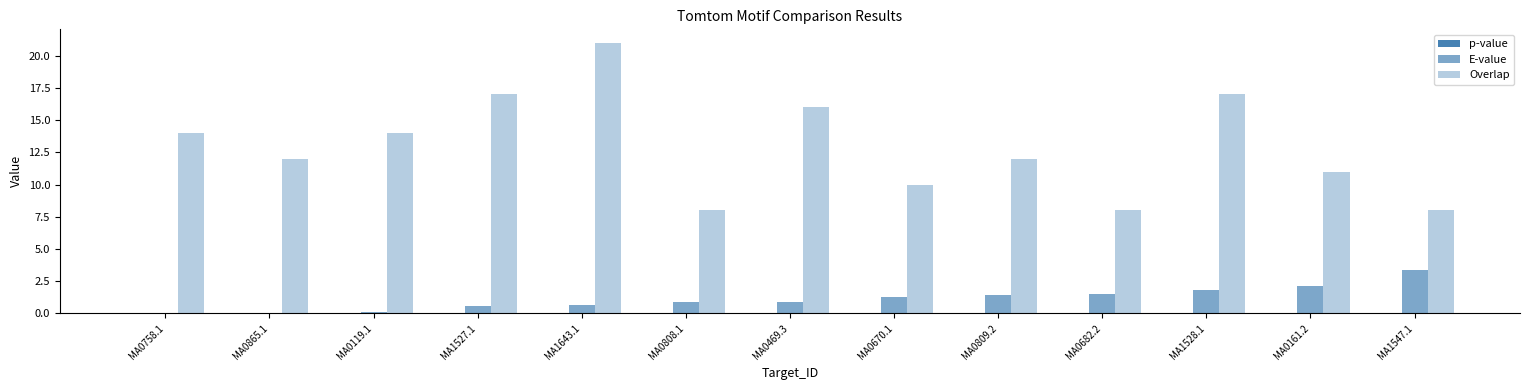

At MA1527.1, list the series in order from smallest to largest.

p-value, E-value, Overlap